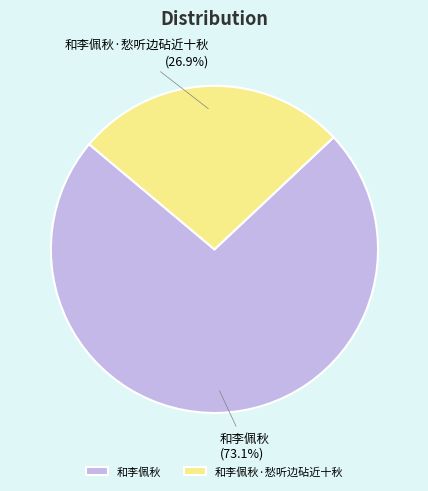

To the nearest percent, what is the difference between the largest and smallest slice percentages?

46%